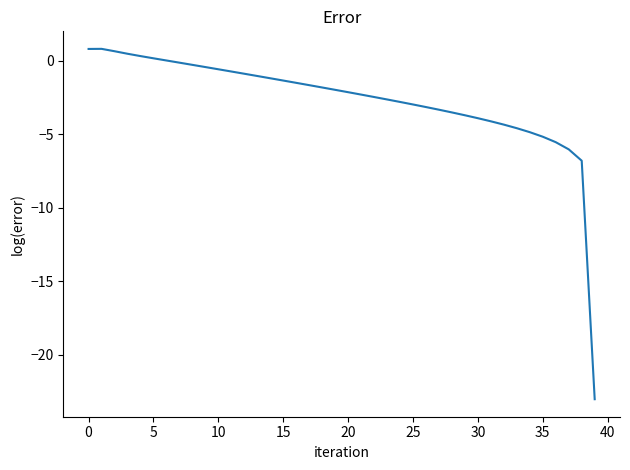

What is the difference between the maximum and minimum values?

23.8